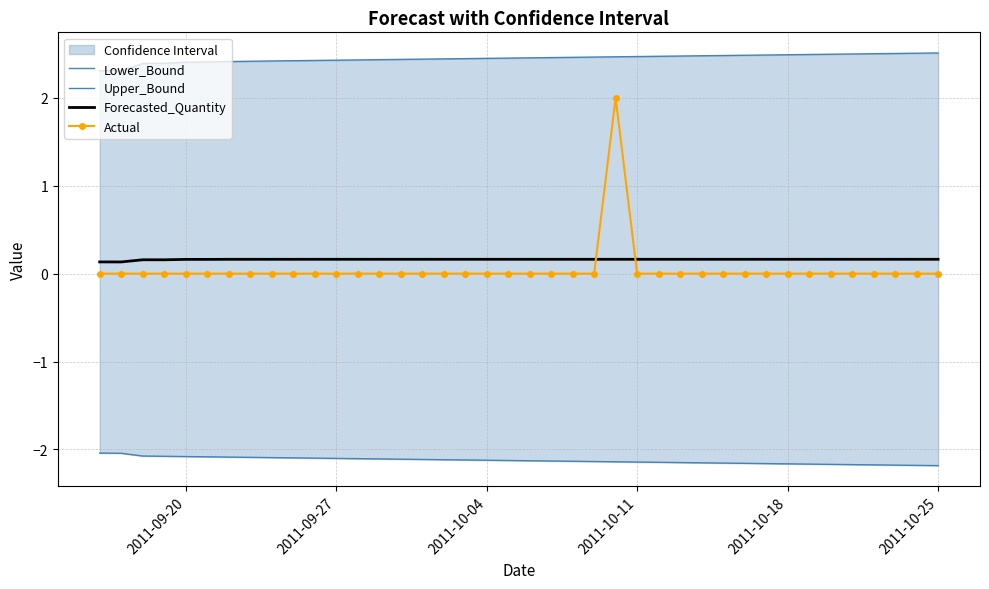

How many lines are shown in the chart?

4